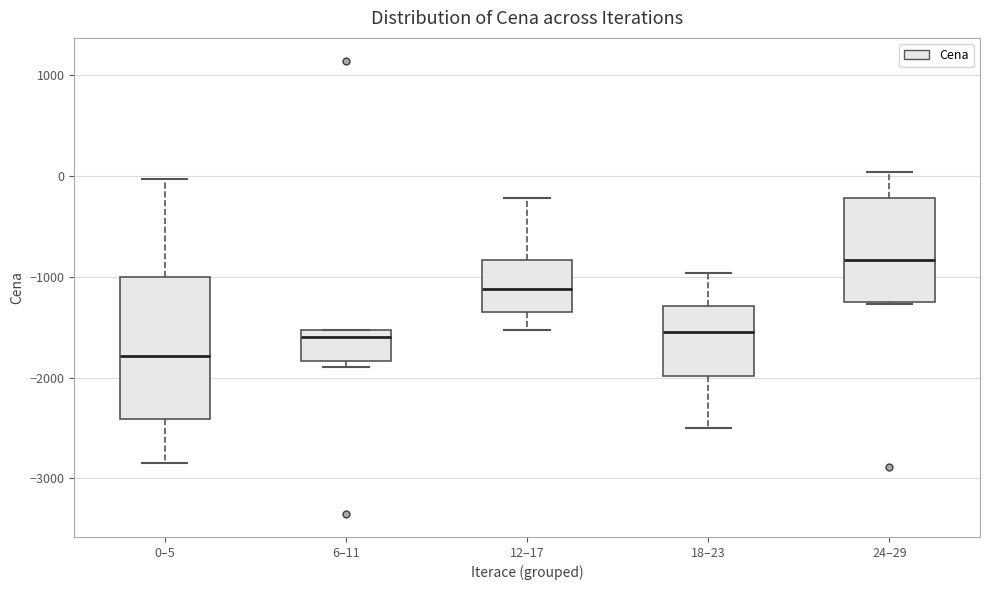

Reading left to right, read every box against the y-axis: the position of its median line, the range the box covers, and the ends of its whiskers. The values are not printed on the chart, so give them approximately, as read against the axis.

0–5: median -1800, box -2400 to -1000, whiskers -2900 to 0
6–11: median -1600, box -1800 to -1500, whiskers -1900 to -1500
12–17: median -1100, box -1300 to -800, whiskers -1500 to -200
18–23: median -1500, box -2000 to -1300, whiskers -2500 to -1000
24–29: median -800, box -1200 to -200, whiskers -1300 to 0